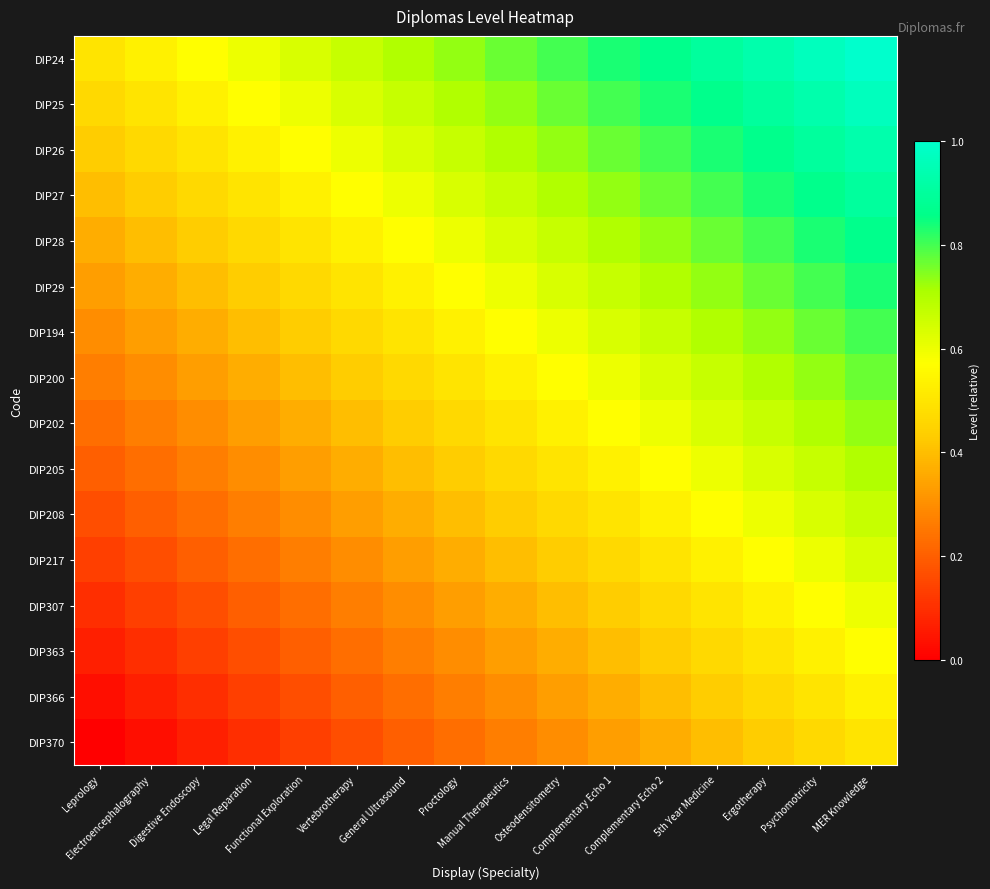

List the series in order of their peak value, lowest first.

DIP370, DIP366, DIP363, DIP307, DIP217, DIP208, DIP205, DIP202, DIP200, DIP194, DIP29, DIP28, DIP27, DIP26, DIP25, DIP24